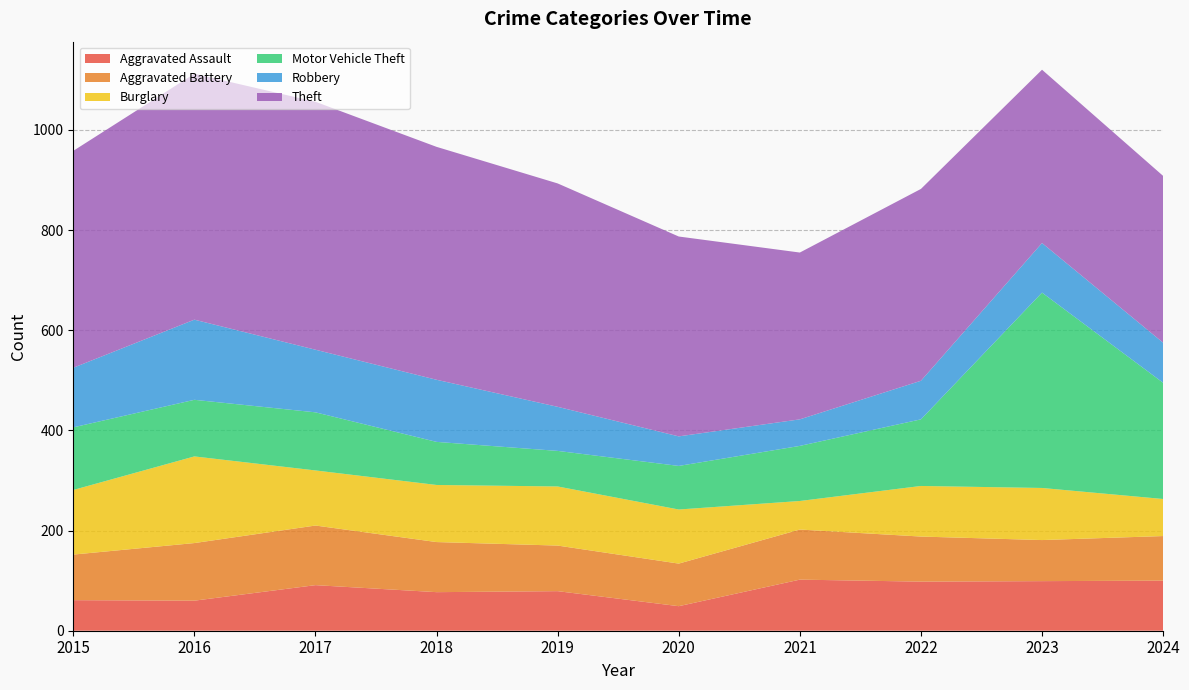

Reading right to left, list all the values displayed in this chart.

Aggravated Assault: 100	99	98	102	49	79	77	91	60	61
Aggravated Battery: 89	82	90	100	85	91	100	119	115	91
Burglary: 74	104	101	57	108	118	114	110	173	129
Motor Vehicle Theft: 232	390	133	110	87	71	86	116	113	125
Robbery: 80	99	77	53	59	88	124	125	160	119
Theft: 333	346	383	333	399	446	465	495	491	433